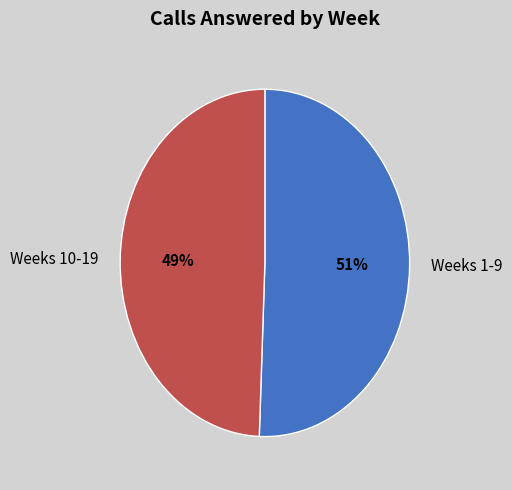

Which has a higher value, Weeks 1-9 or Weeks 10-19?

Weeks 1-9